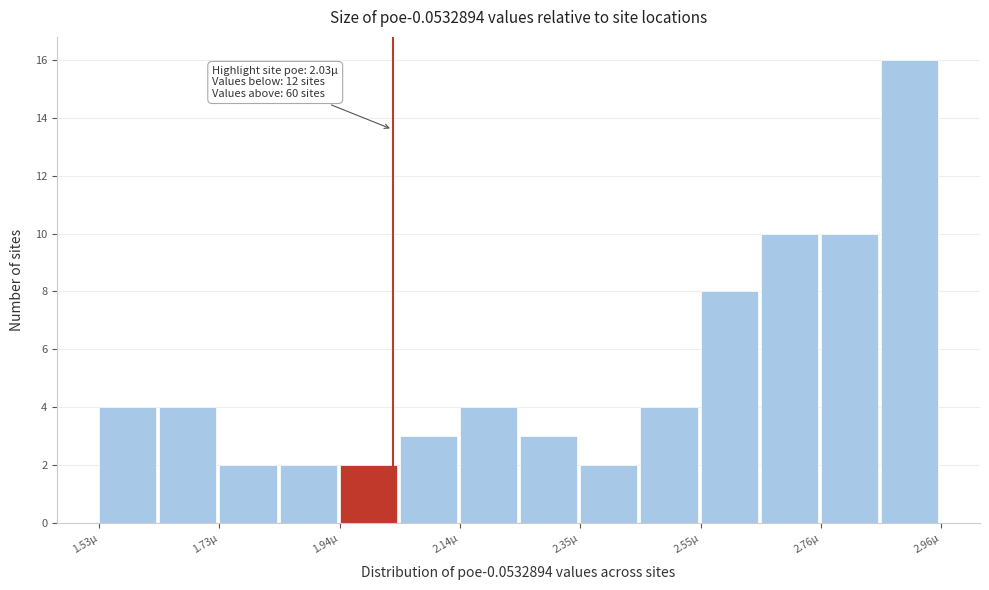

Around what value on the x-axis is the tallest bar? Give the approximate position of its centre, as read against the axis.

2.90